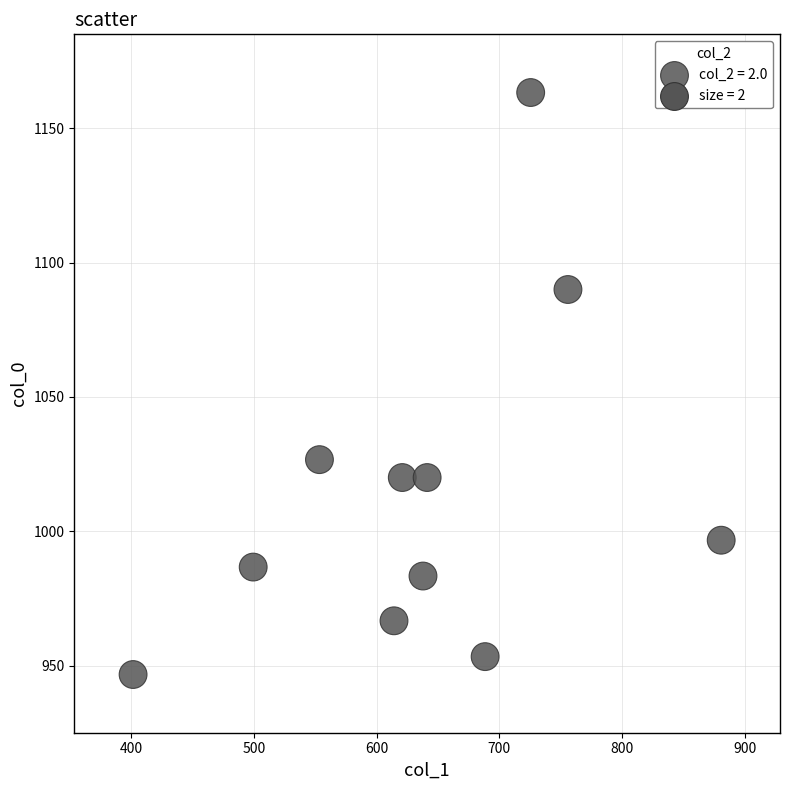

What is the range of X values (max minus min)?

479.2